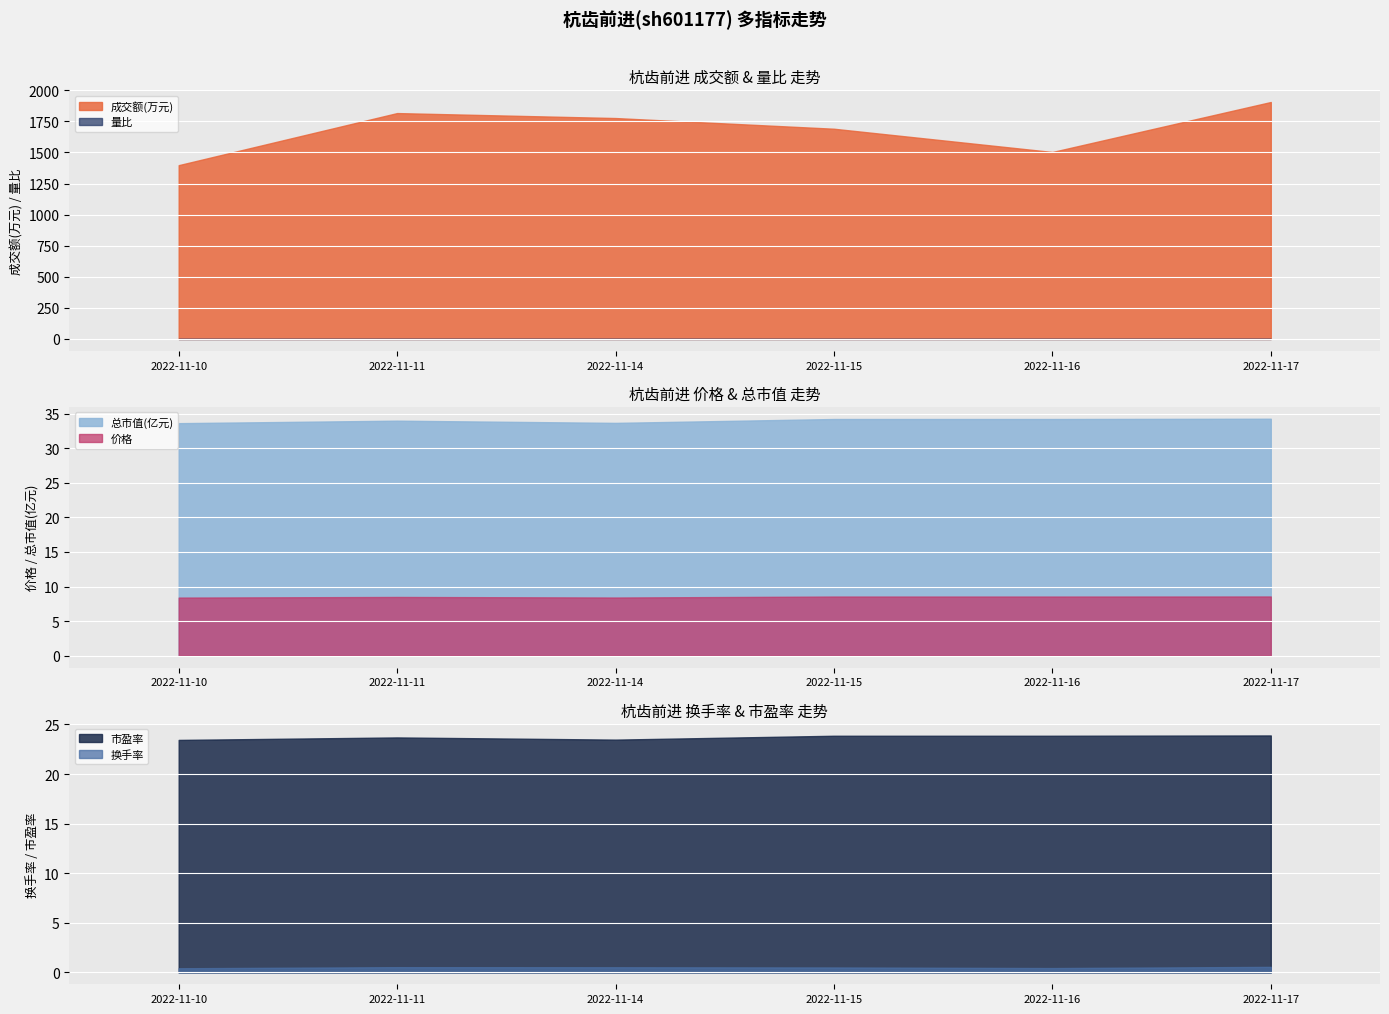

What is the difference between the highest and lowest values at 2022-11-11?

1816.5